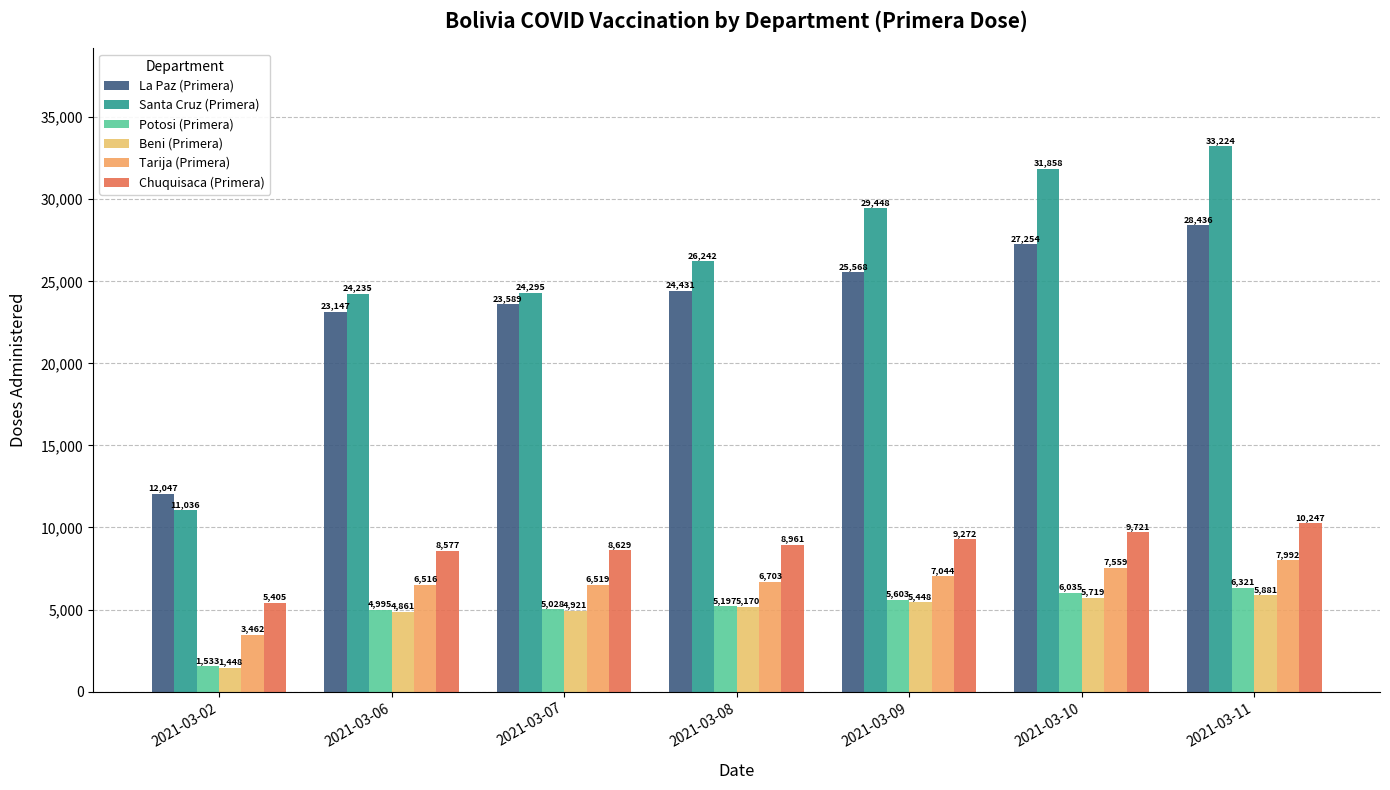

How many groups of bars are there?

7